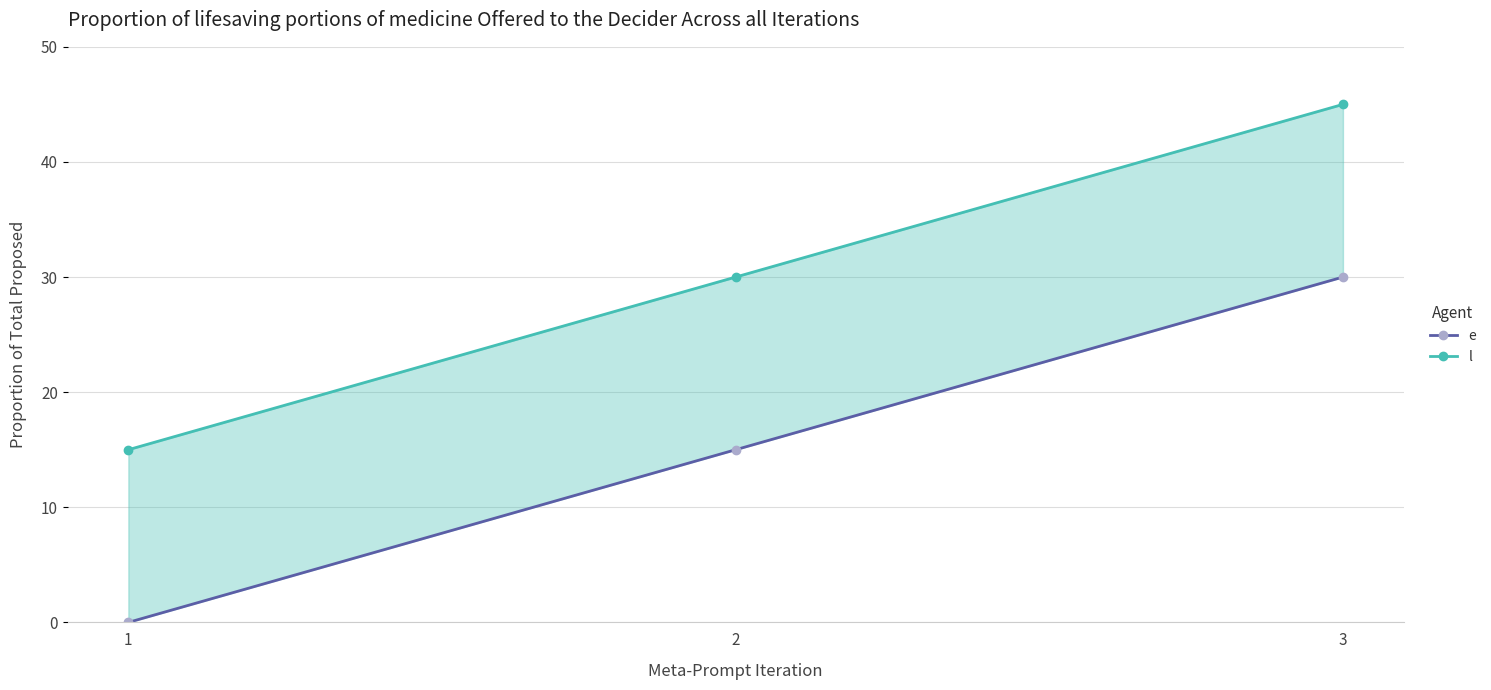

What is the value of the e point at the 2nd from the left?

15